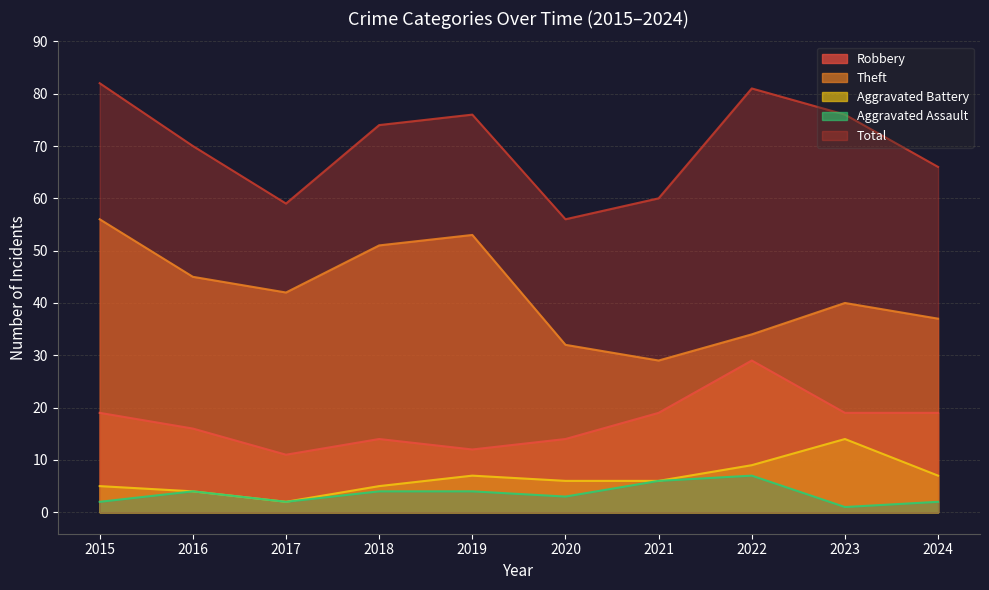

At which label does Theft first exceed 42?

2015